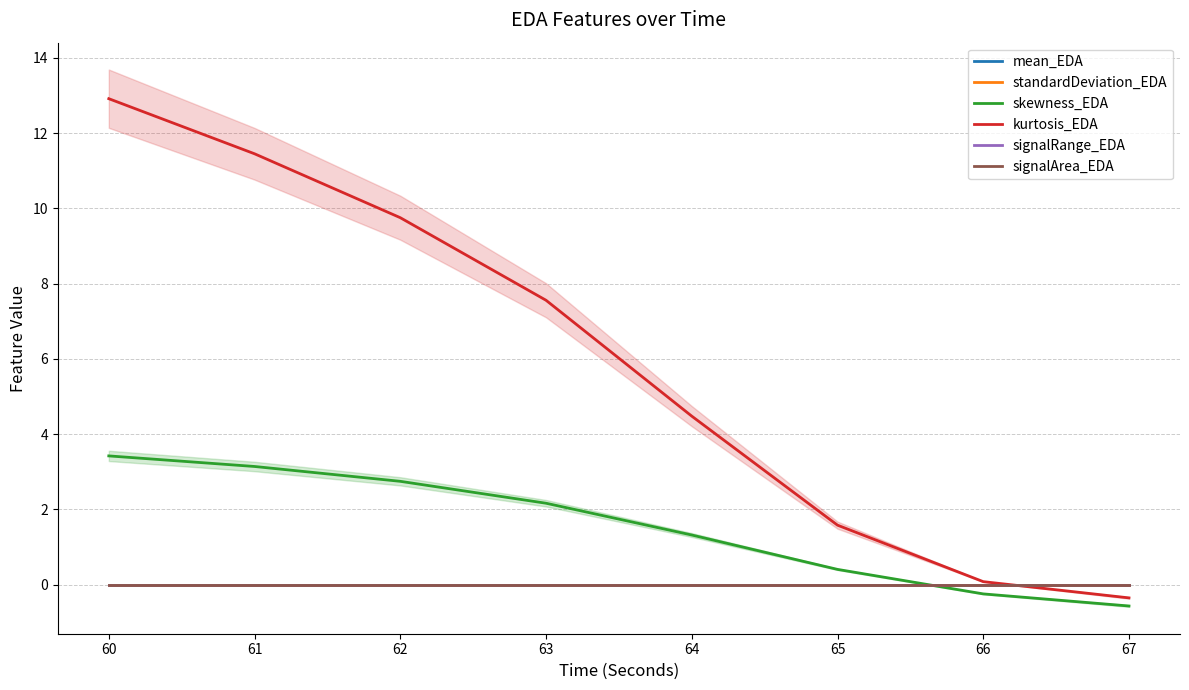

How many intersections are there between skewness_EDA and signalRange_EDA?

1